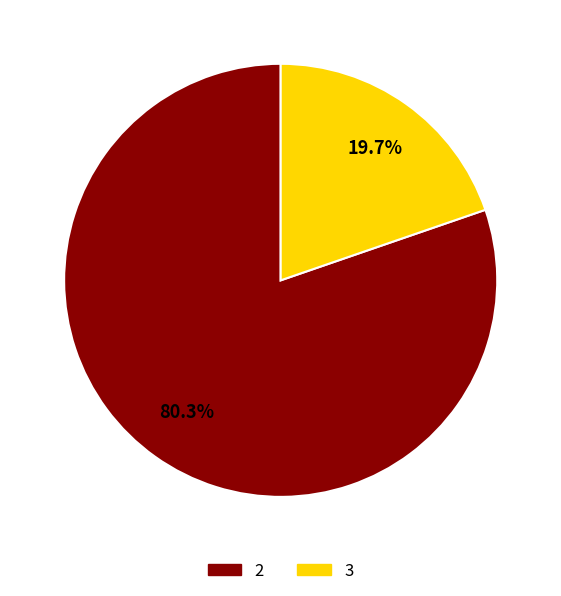

Is there a majority slice in this chart?

Yes